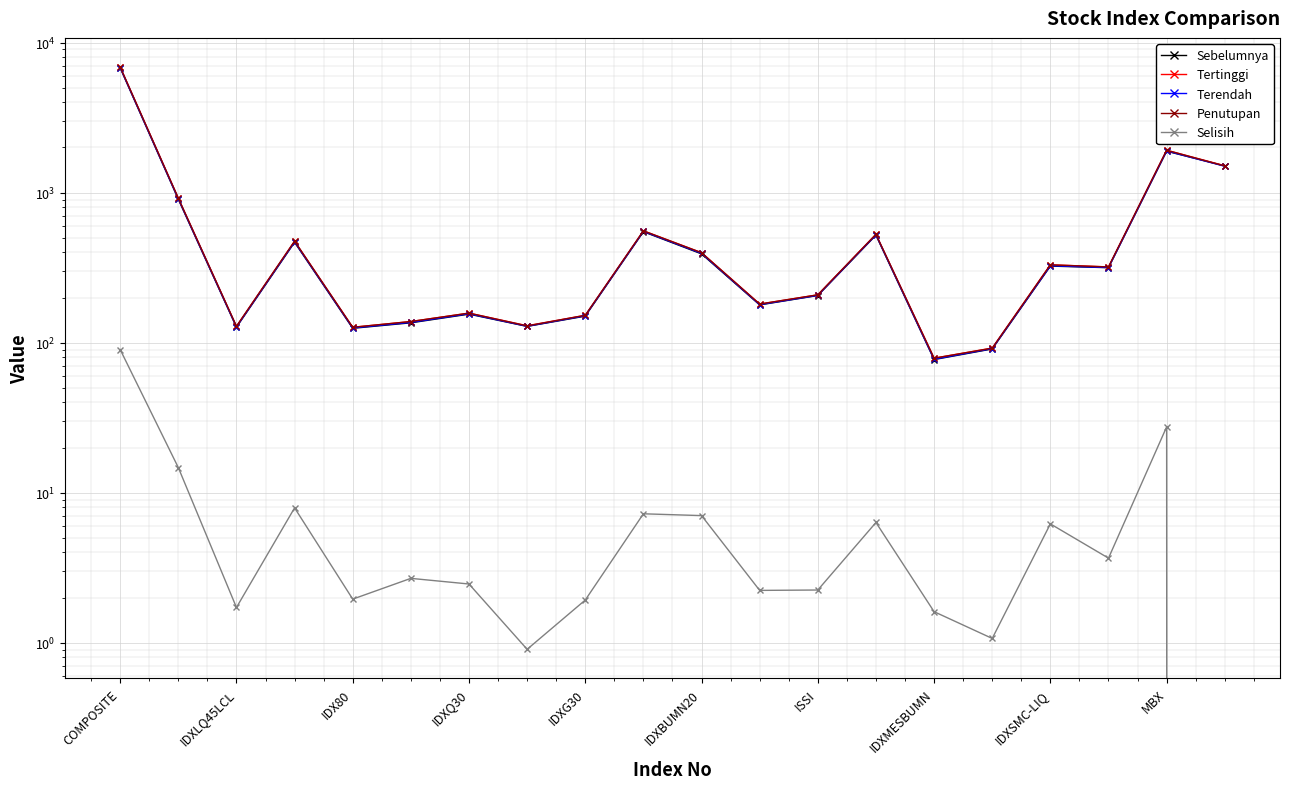

What is the minimum value for Penutupan?

78.8